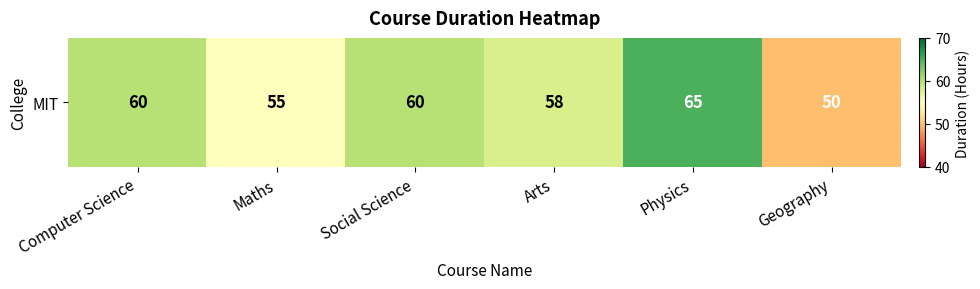

Count the number of data series in this chart.

1